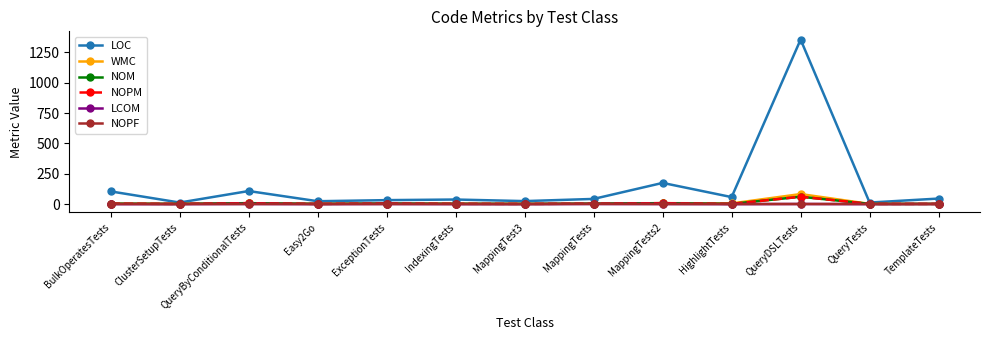

Between IndexingTests and QueryTests, which series saw the biggest shift?

LOC